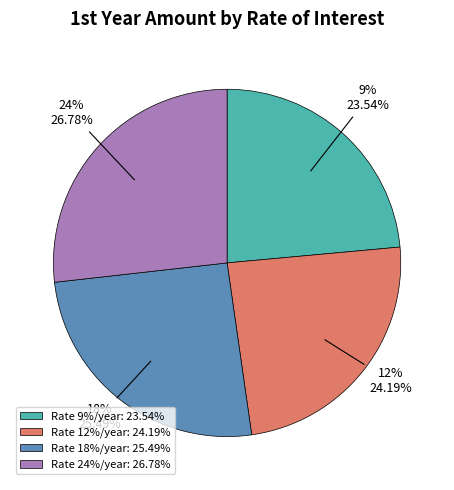

Combined, what portion of the pie is 12% and 18%?

49.7%